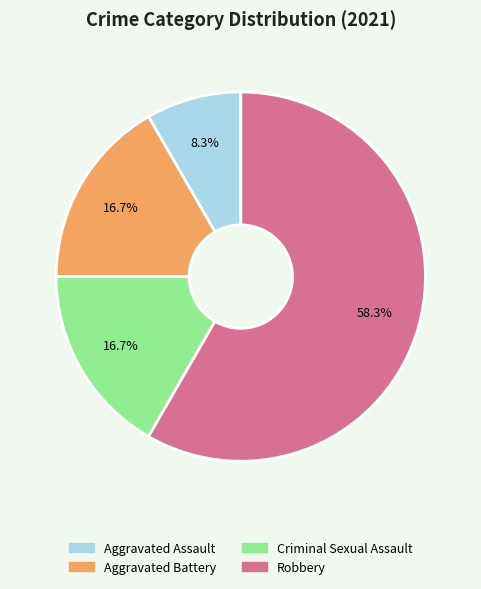

What percentage do Aggravated Assault and Aggravated Battery together represent?

25.0%